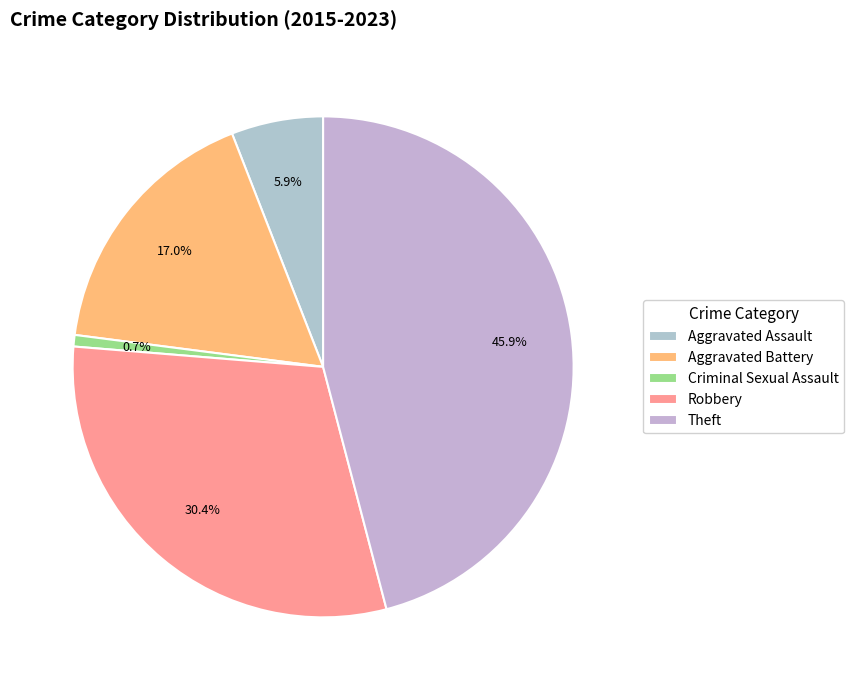

What is the largest slice in the pie chart?

Theft